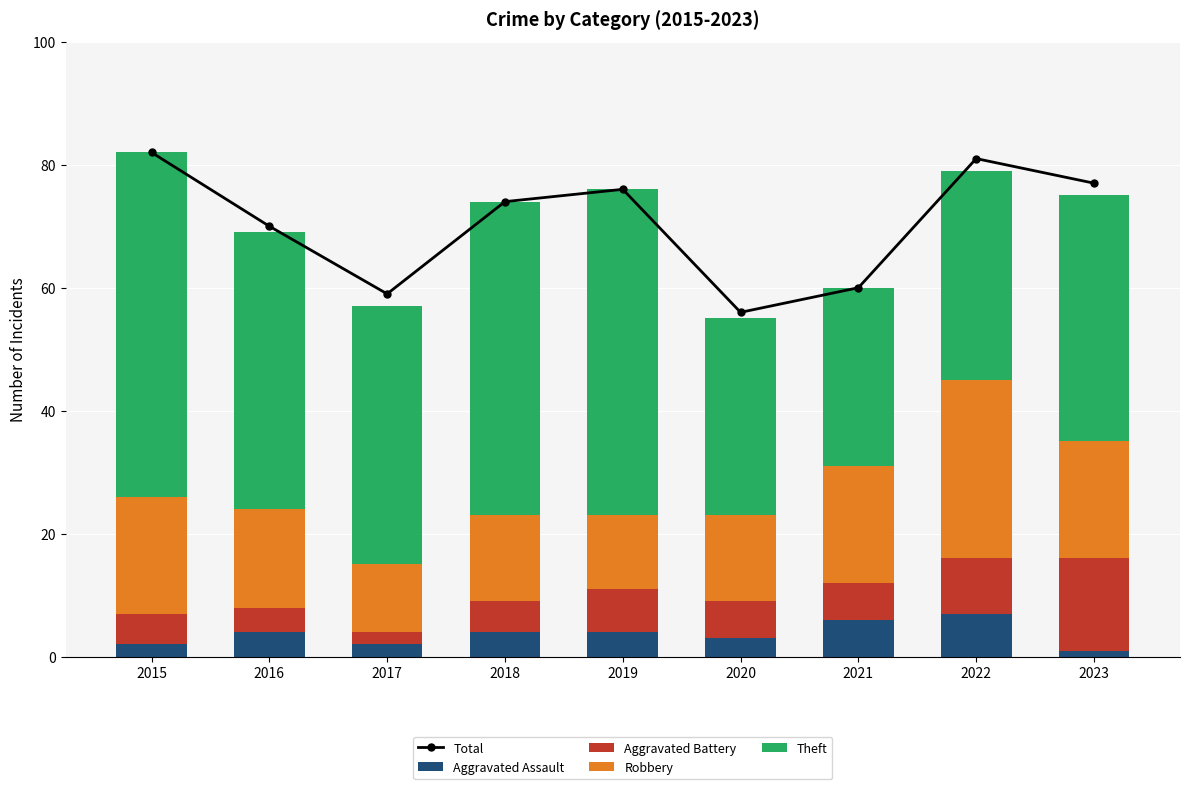

What is the value of the Robbery bar at the 1st from the left?

19